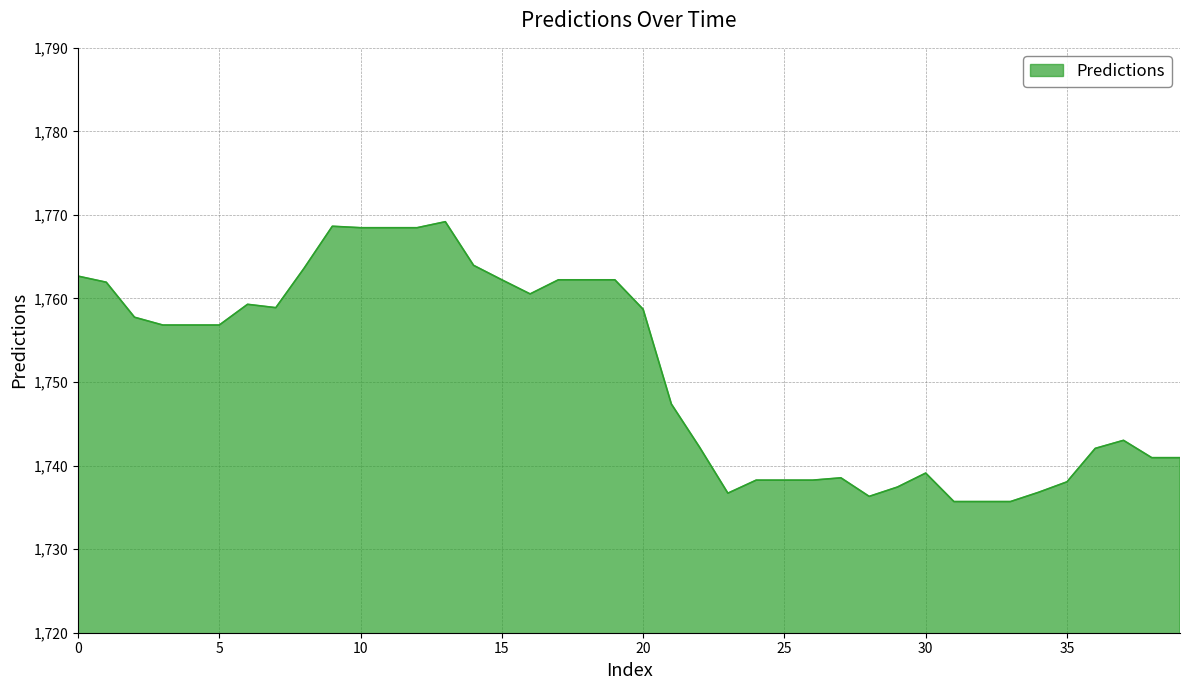

What is the difference between the second highest and minimum values?

33.0